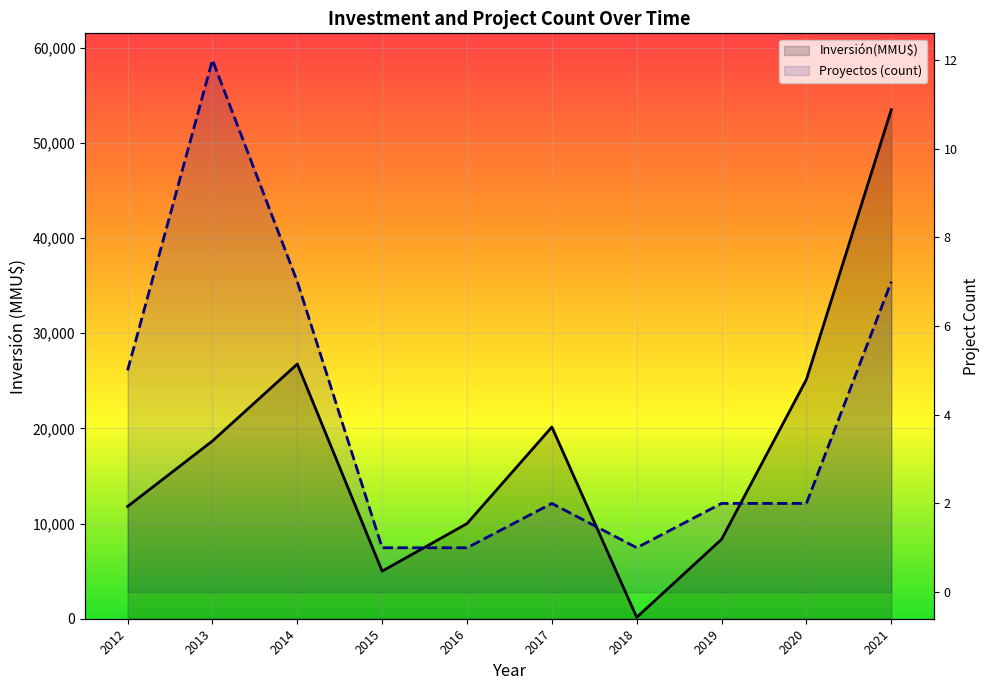

The Inversión(MMU$) series shows 37 at 2018. True or false?

False